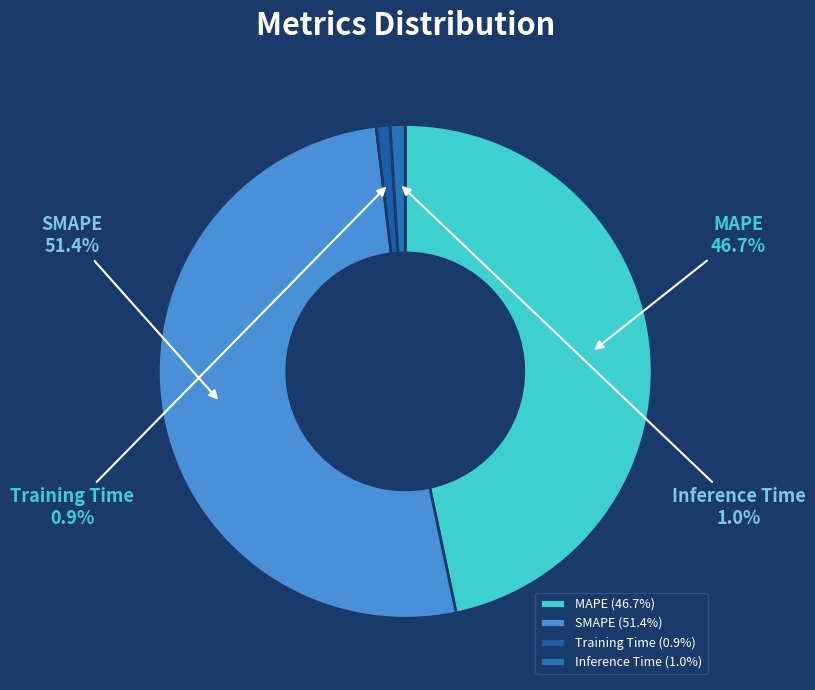

How many segments does this pie chart have?

4